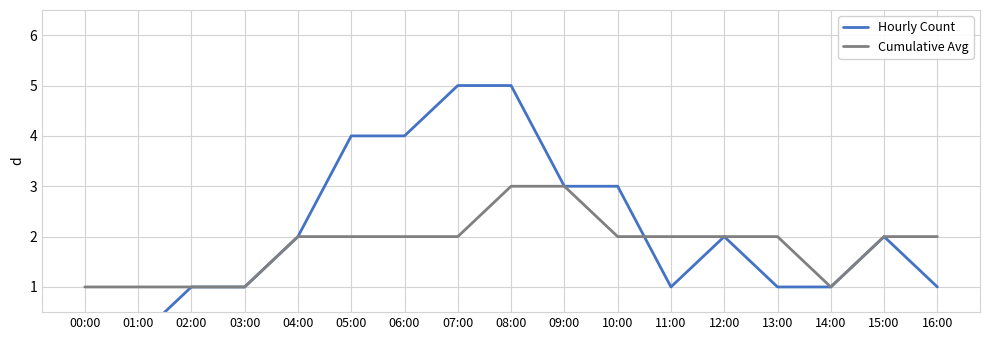

Which has a higher value, 12:00 or 02:00?

12:00